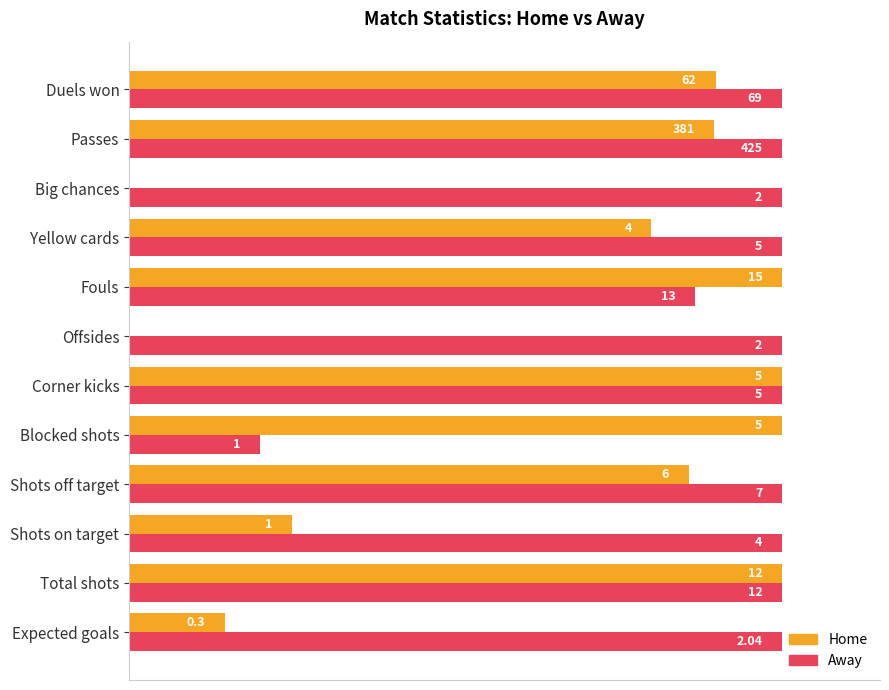

What are all the series names shown in the legend?

Home, Away